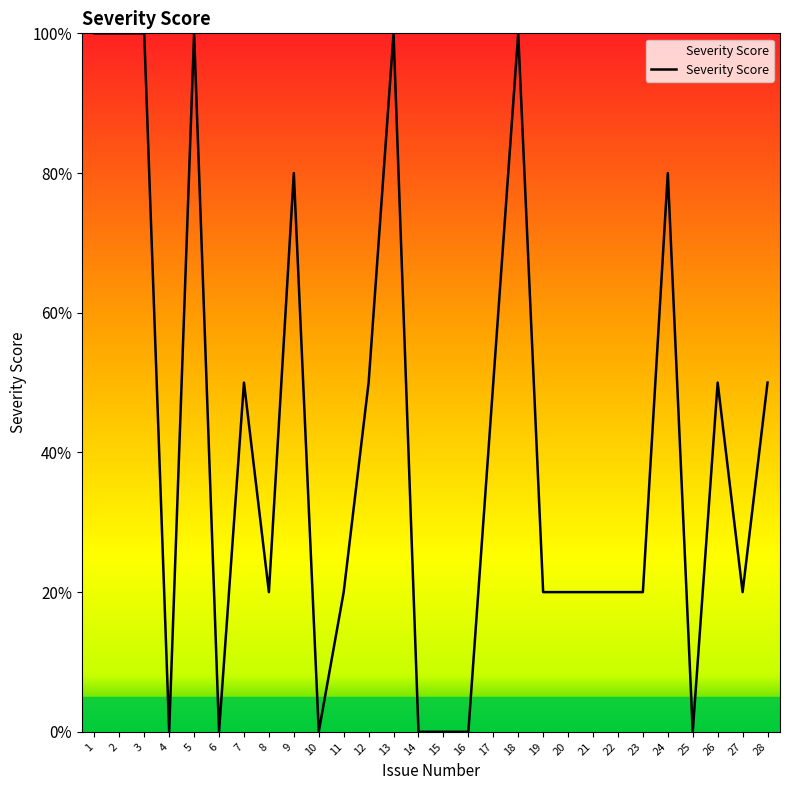

Does the chart display data point markers on the line(s)?

No